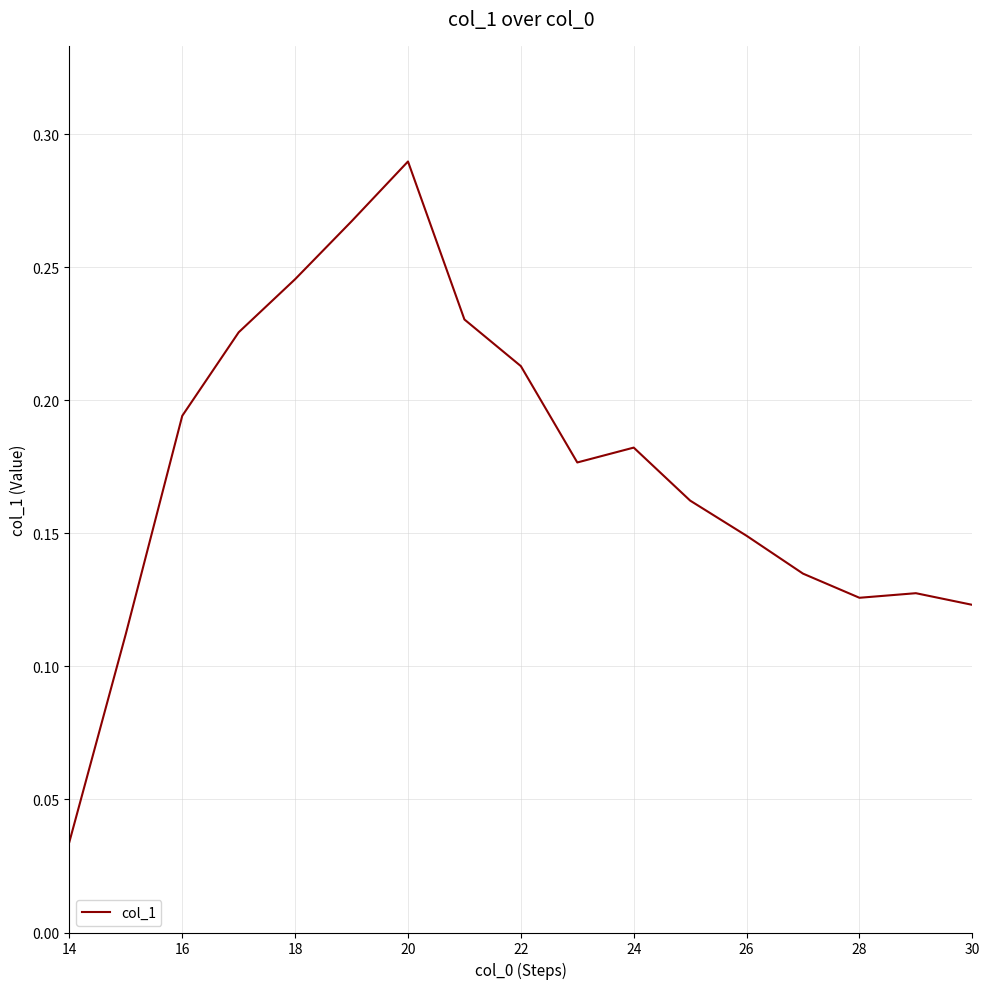

Does the chart display data point markers on the line(s)?

No